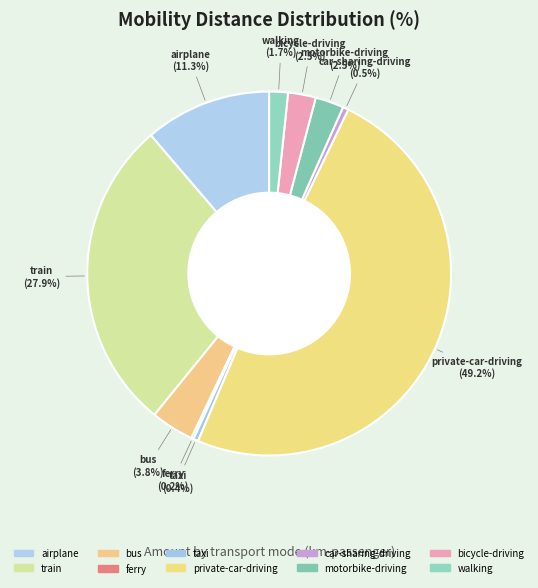

What percentage is the bicycle-driving slice, to the nearest percent?

2%